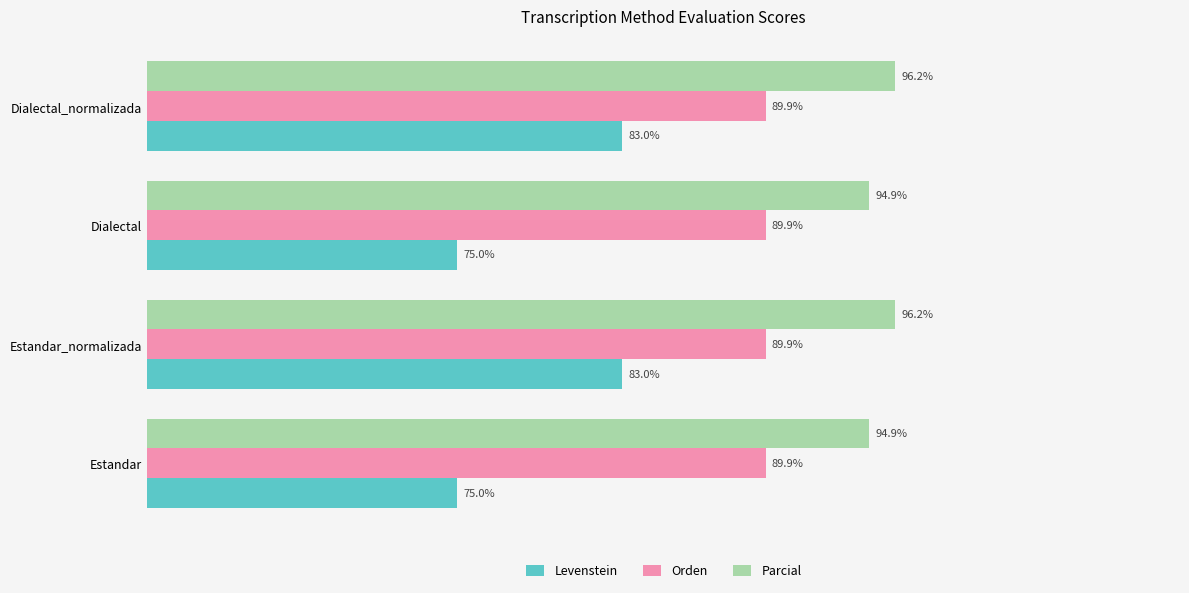

Is the value of Orden at Dialectal greater than the value of Levenstein at Dialectal?

Yes